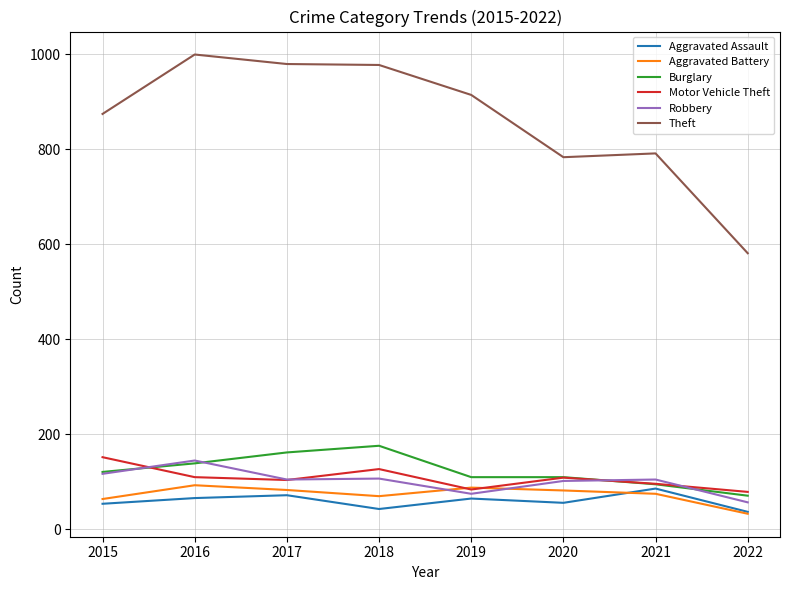

The value of Motor Vehicle Theft at 2020 is 109. True or false?

True